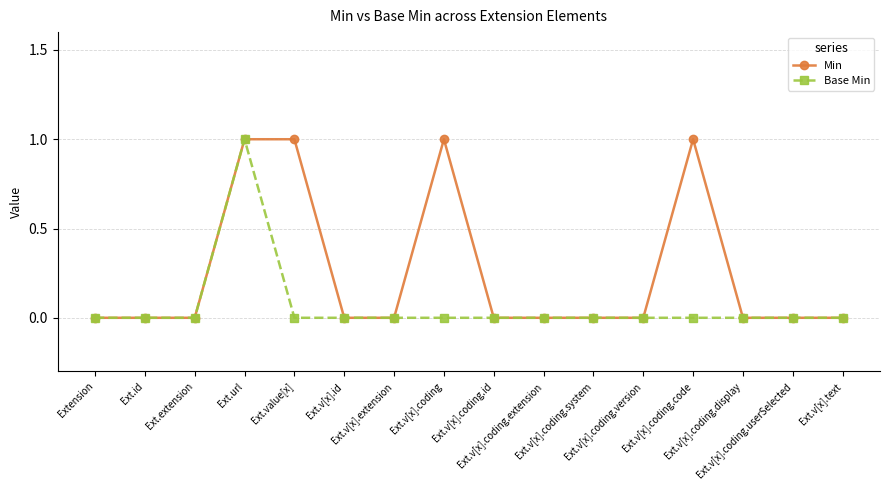

What is the sum of all Min values?

4